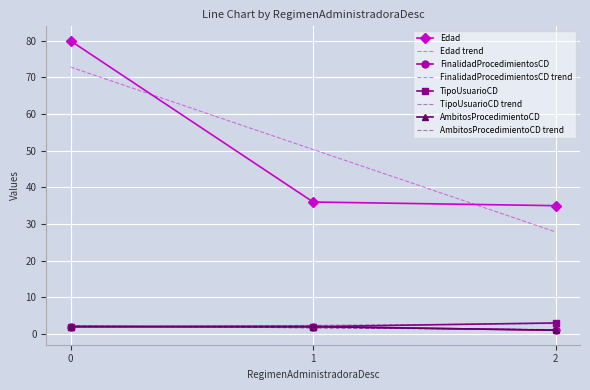

Reading right to left, extract all data points from this chart.

Edad: 2=35	1=36	0=80
FinalidadProcedimientosCD: 2=1	1=2	0=2
TipoUsuarioCD: 2=3	1=2	0=2
AmbitosProcedimientoCD: 2=1	1=2	0=2